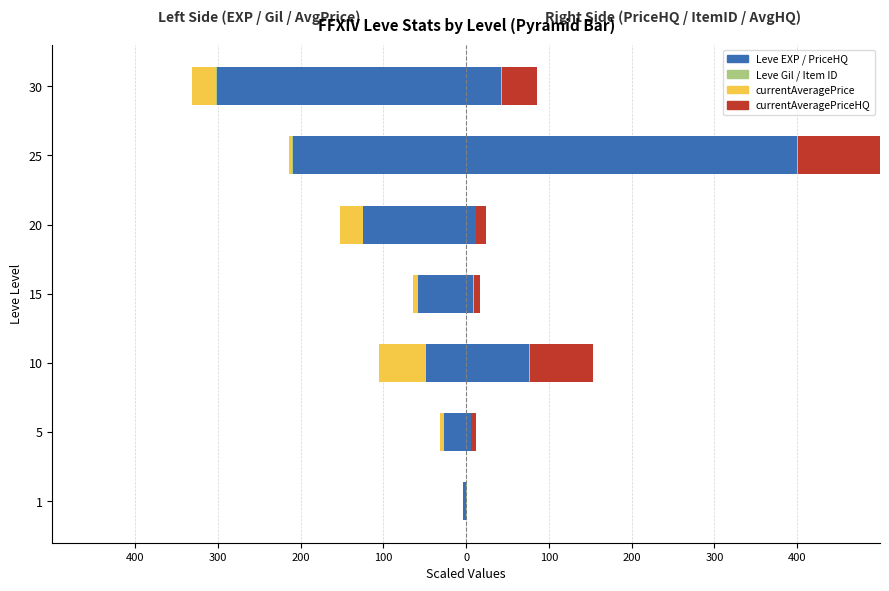

How many data points in LevePriceHQ / AvgPriceHQ are less than 11?

3